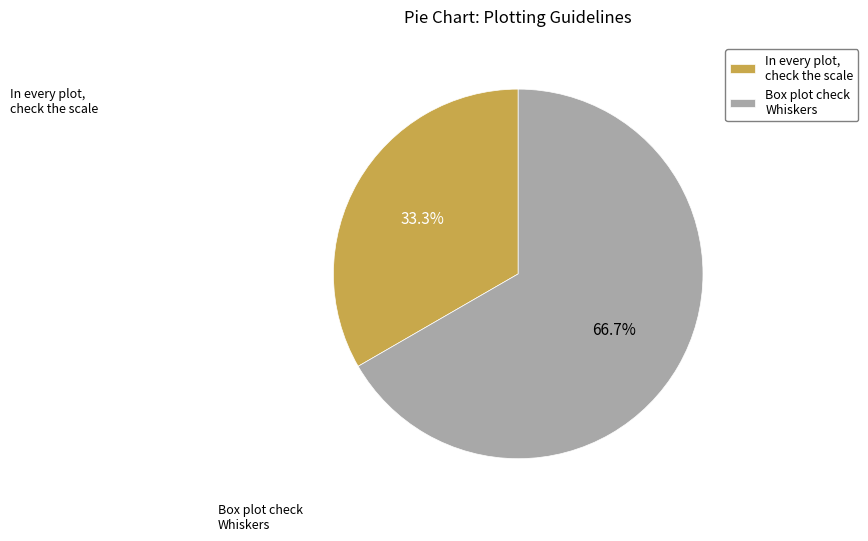

To the nearest percent, what is the difference between the largest and smallest slice percentages?

33%